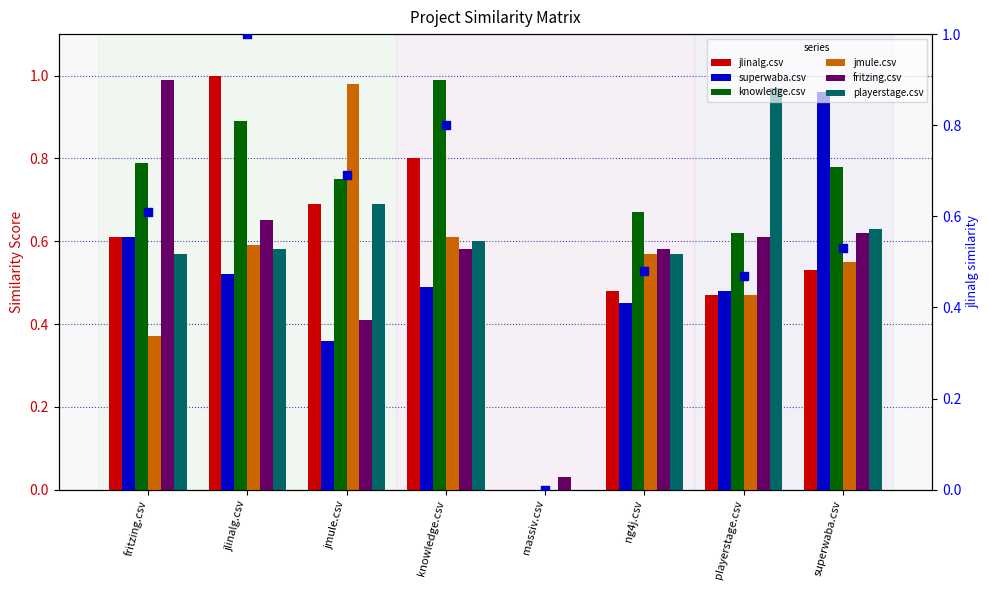

Which series reaches the maximum Y coordinate?

jlinalg.csv